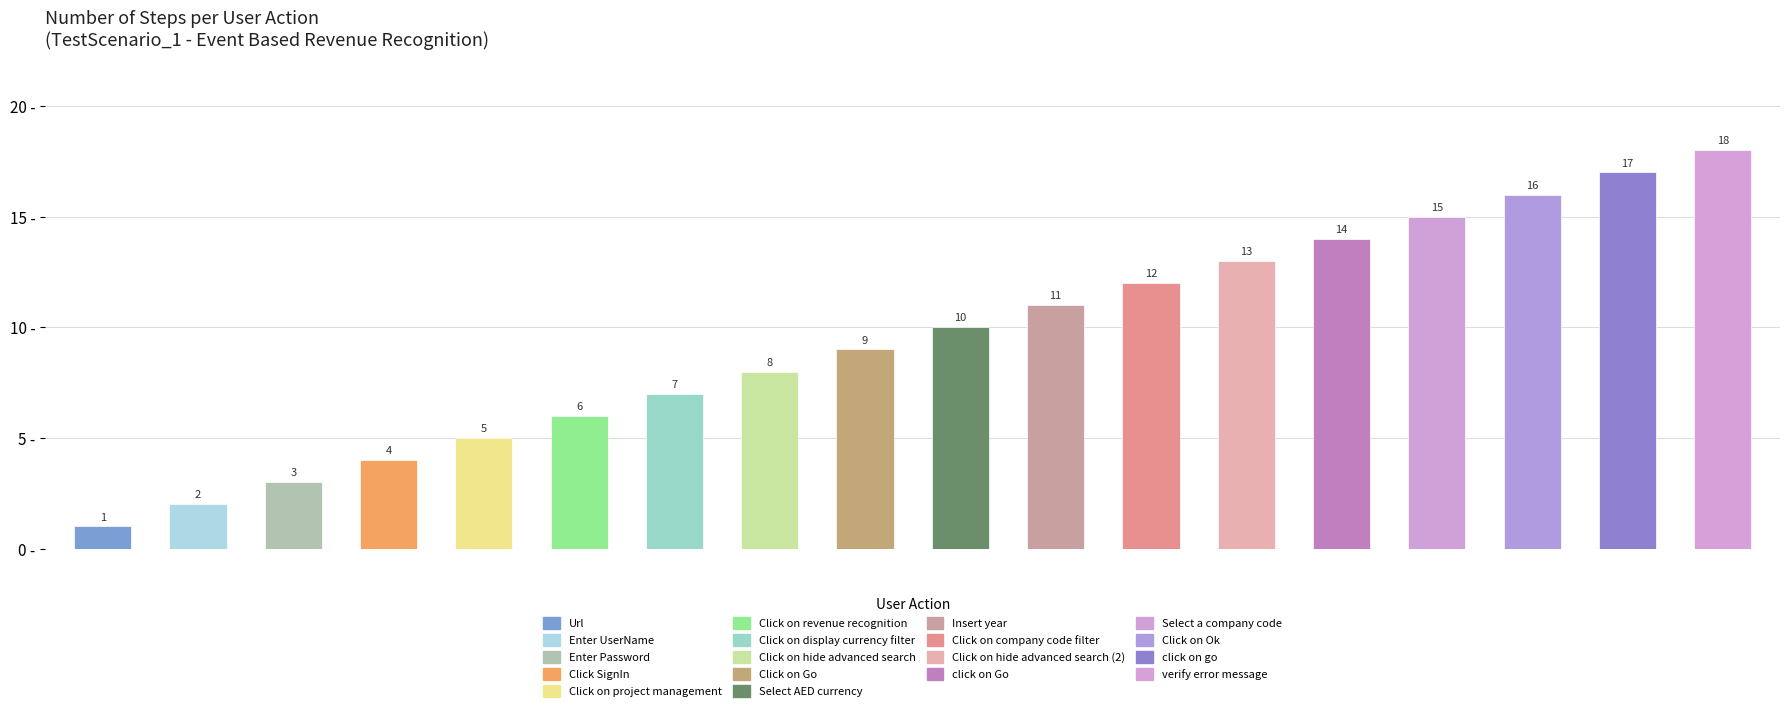

The value at Insert year is 11. True or false?

True